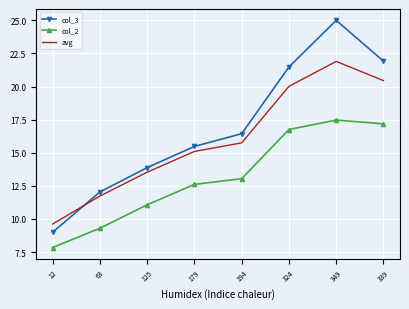

What is the approximate value of col_3 at 12?

9.0